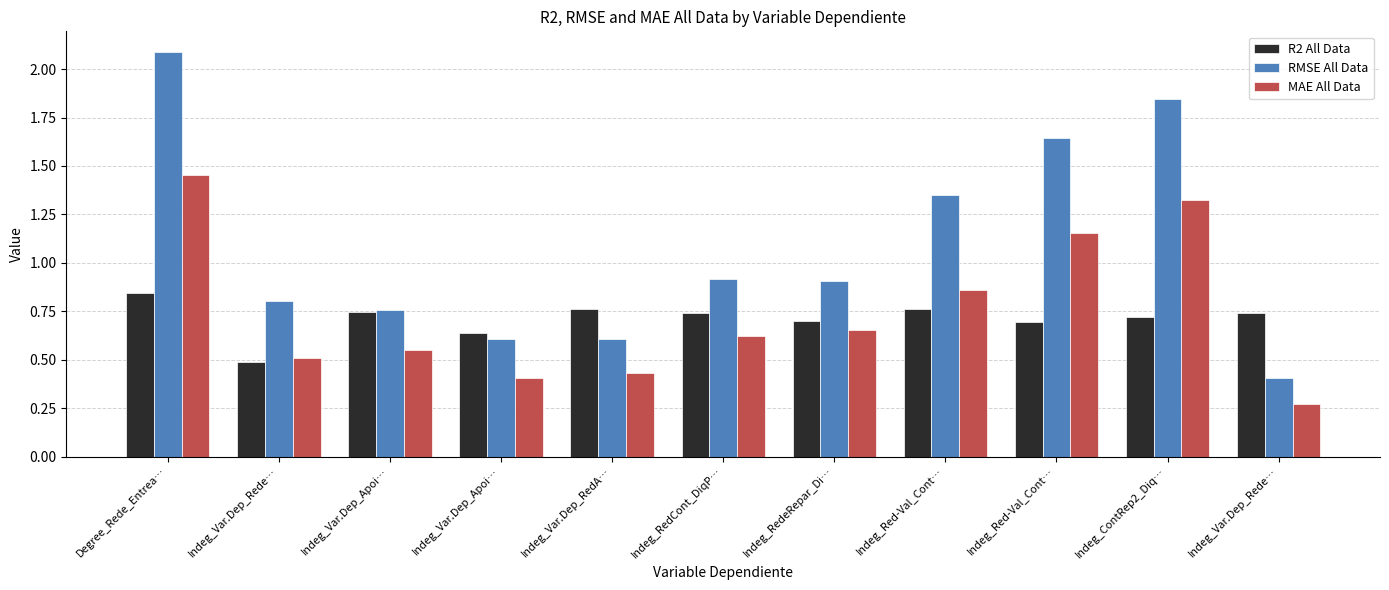

Which series has the largest total across all categories?

RMSE All Data